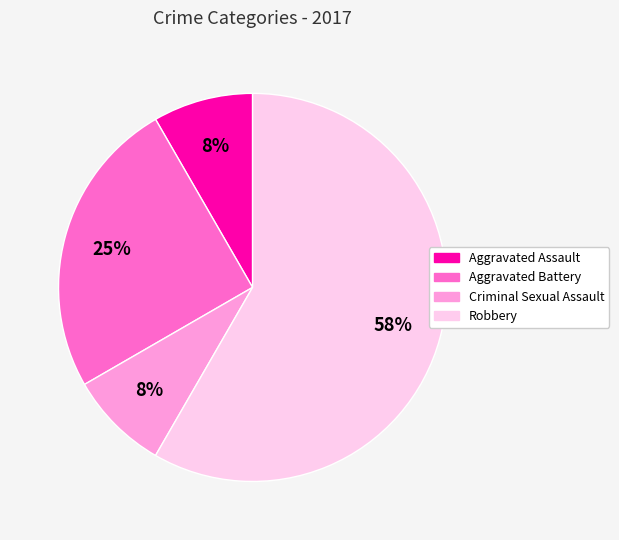

To the nearest percent, what percentage of the pie is Aggravated Assault?

8%